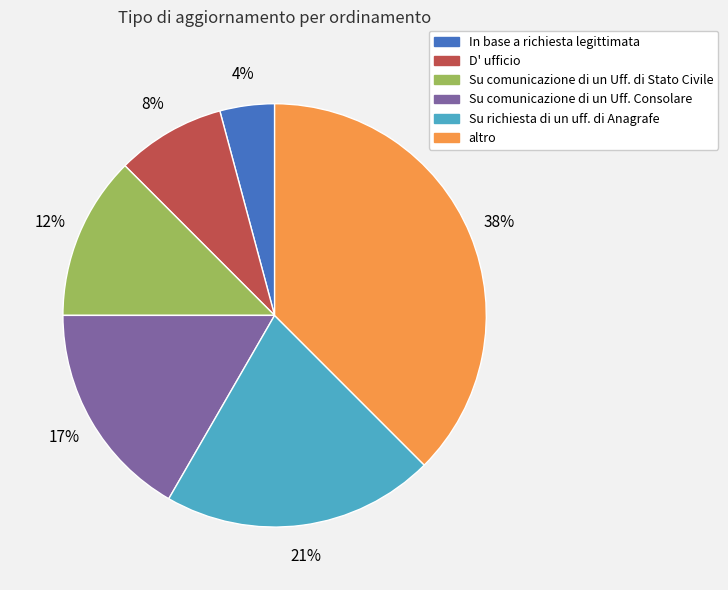

The Su richiesta di un uff. di Anagrafe slice represents 21% of the pie. True or false?

True